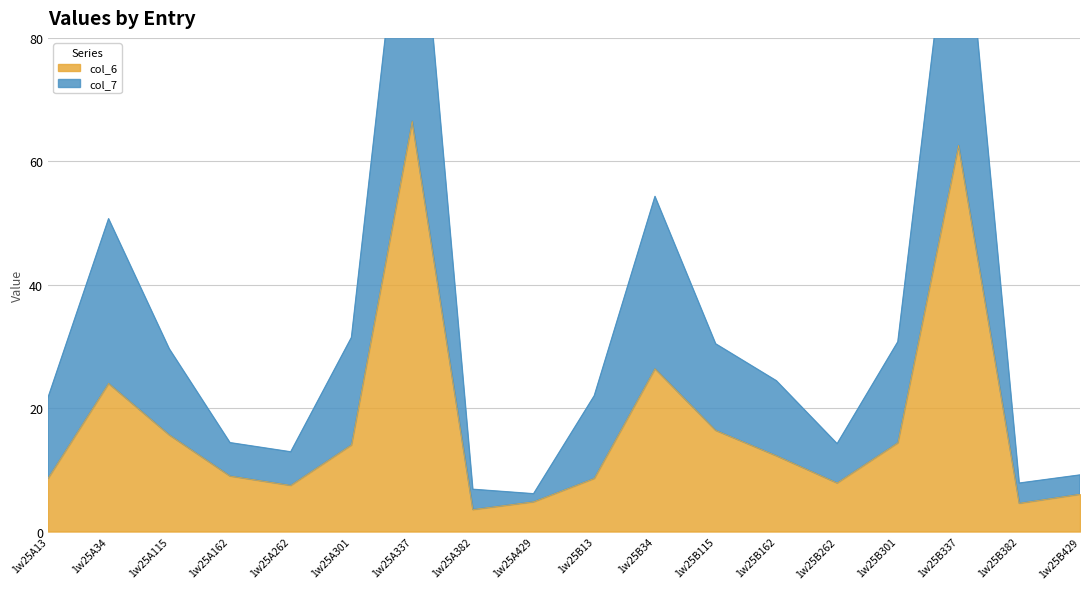

What is the value of the col_6 point at the 11th from the left?

26.4